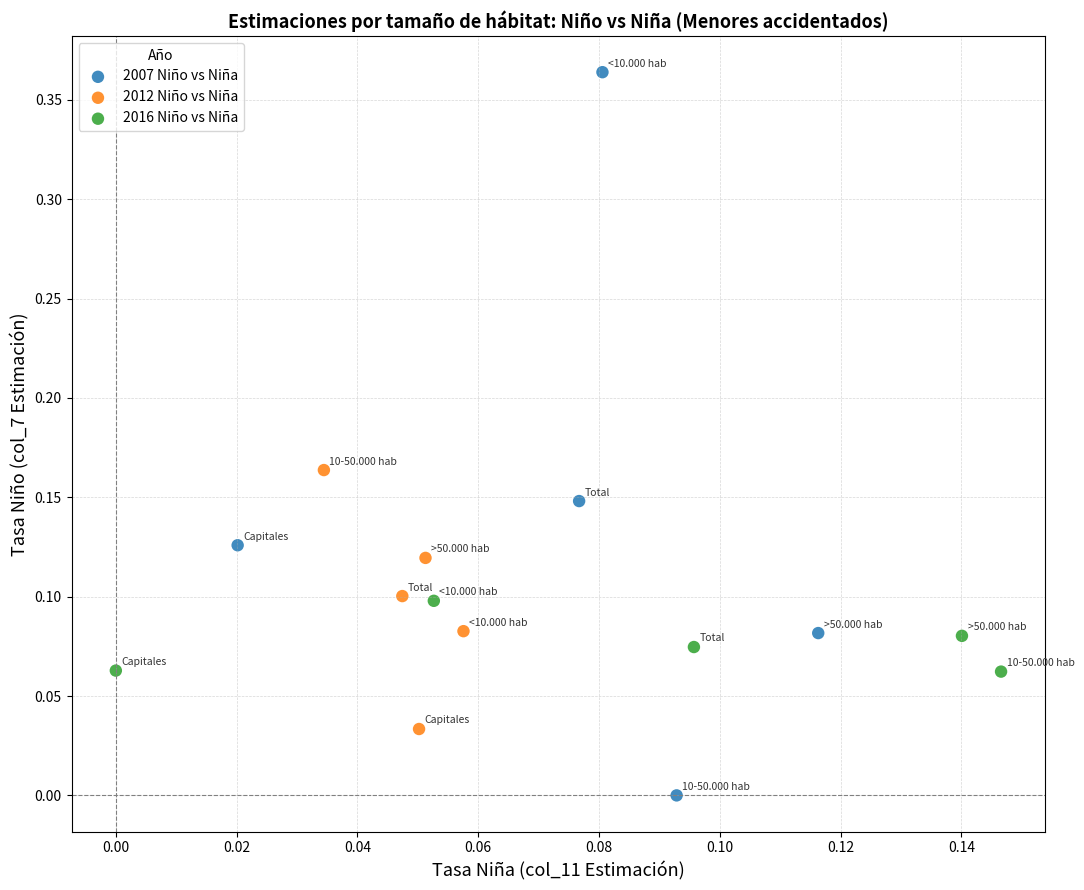

Which series has the widest spread of Y values?

2007 Niño vs Niña